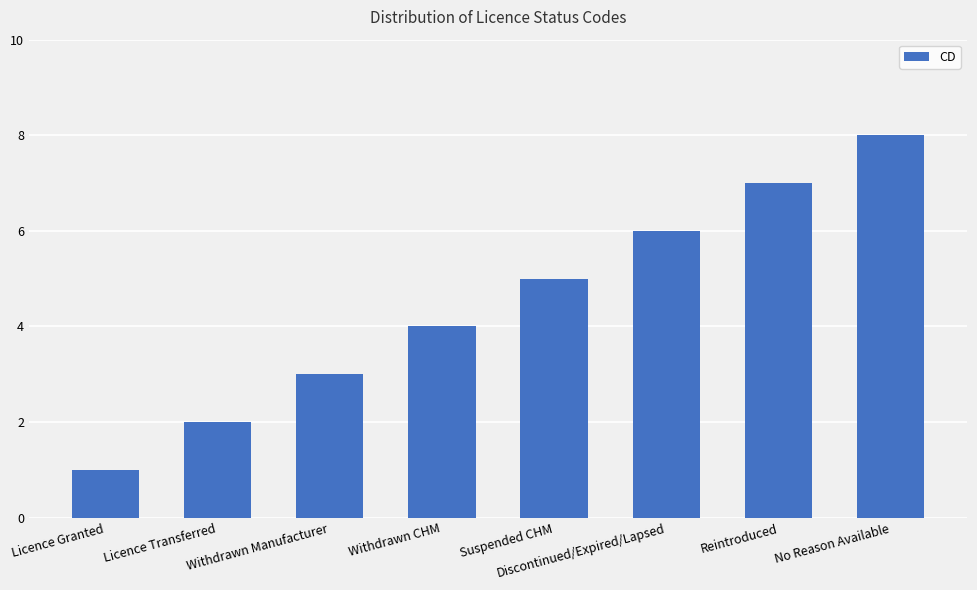

Rank the categories by value from highest to lowest.

No Reason Available, Reintroduced, Discontinued/Expired/Lapsed, Suspended CHM, Withdrawn CHM, Withdrawn Manufacturer, Licence Transferred, Licence Granted